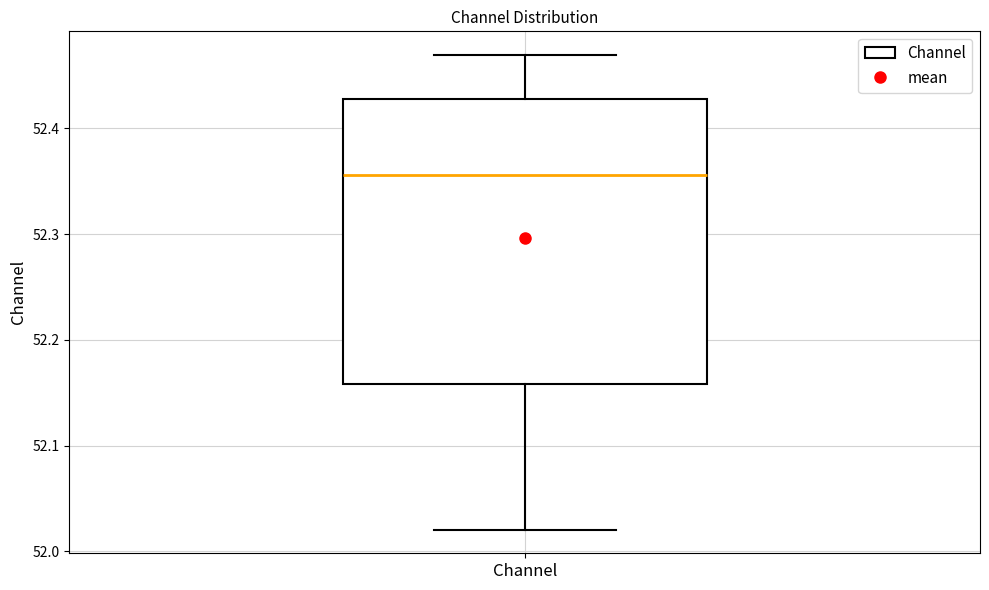

Transcribe this box plot: give where the median line is, the range the box spans, and where the two whiskers end, as read against the y-axis. The values are not printed on the chart, so give them approximately, as read against the axis.

median 52.36, box 52.16 to 52.43, whiskers 52.02 to 52.47